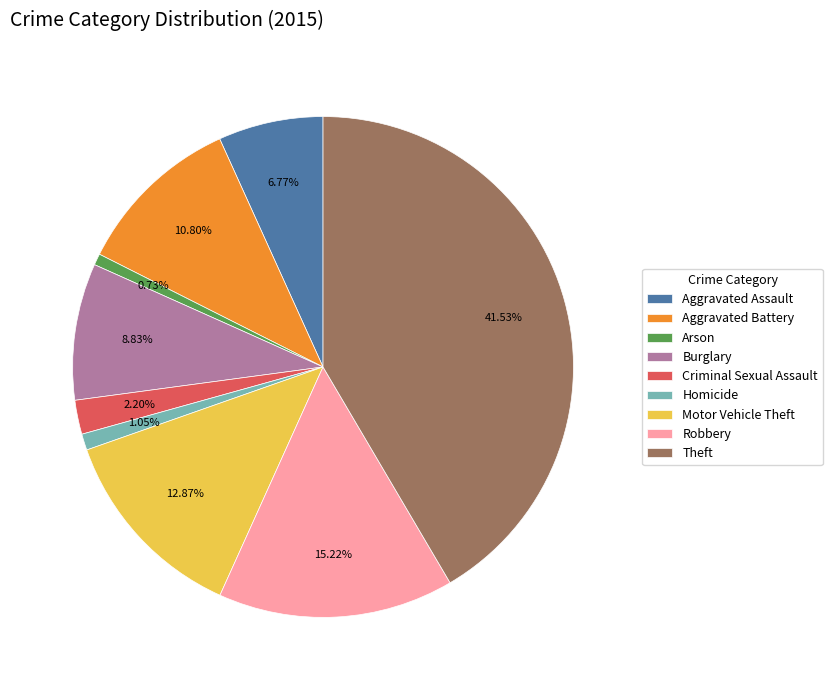

What portion of the pie excludes Theft?

58.5%